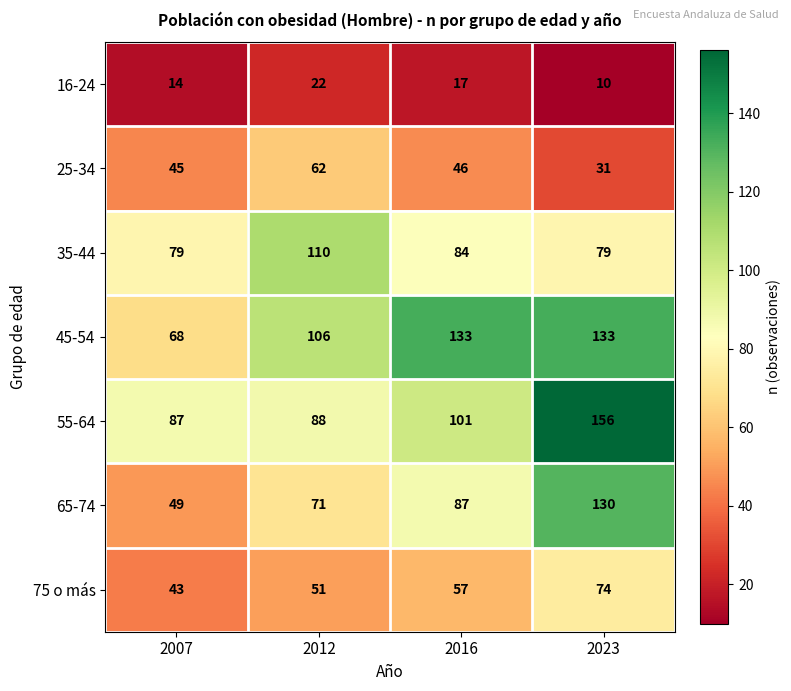

Rank the series at 2012 from highest to lowest value.

35-44, 45-54, 55-64, 65-74, 25-34, 75 o más, 16-24